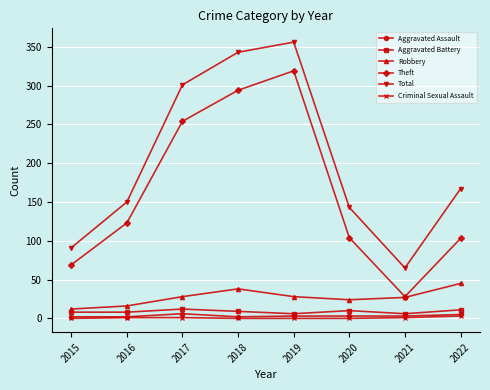

Which series changed the most between 2016 and 2017?

Total